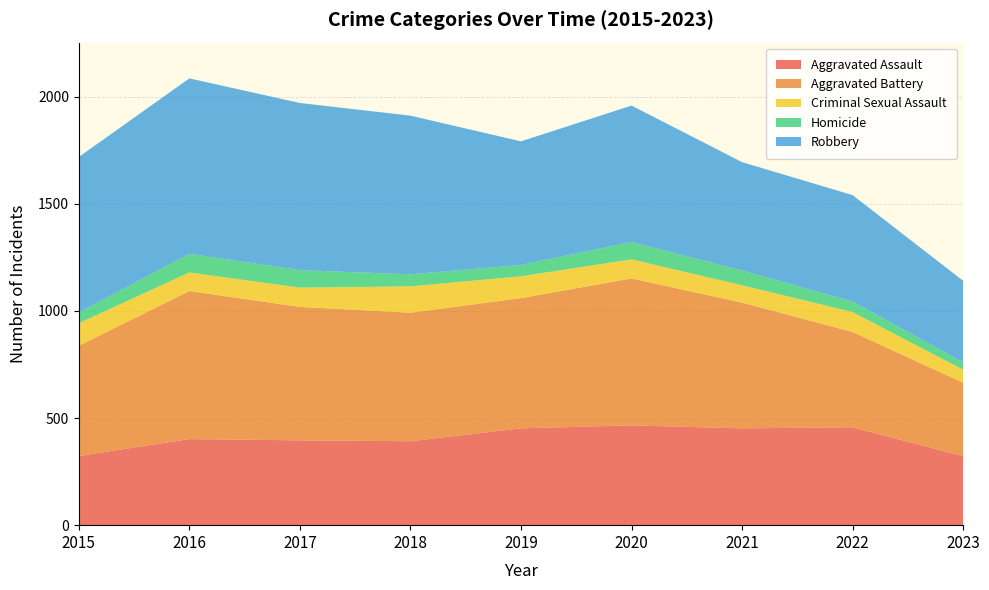

Reading left to right, list all the values displayed in this chart.

Aggravated Assault: 2015=323	2016=402	2017=396	2018=392	2019=452	2020=466	2021=452	2022=457	2023=322
Aggravated Battery: 2015=515	2016=691	2017=623	2018=600	2019=608	2020=686	2021=587	2022=445	2023=343
Criminal Sexual Assault: 2015=105	2016=87	2017=90	2018=123	2019=102	2020=89	2021=81	2022=93	2023=61
Homicide: 2015=50	2016=87	2017=82	2018=56	2019=53	2020=81	2021=69	2022=49	2023=34
Robbery: 2015=726	2016=819	2017=780	2018=741	2019=577	2020=637	2021=506	2022=497	2023=381